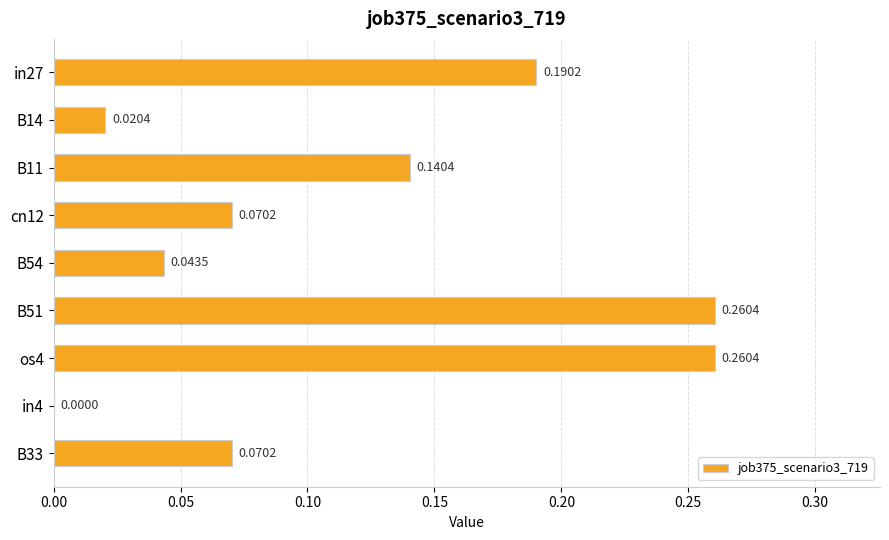

Between B33 and in27, which is larger?

in27